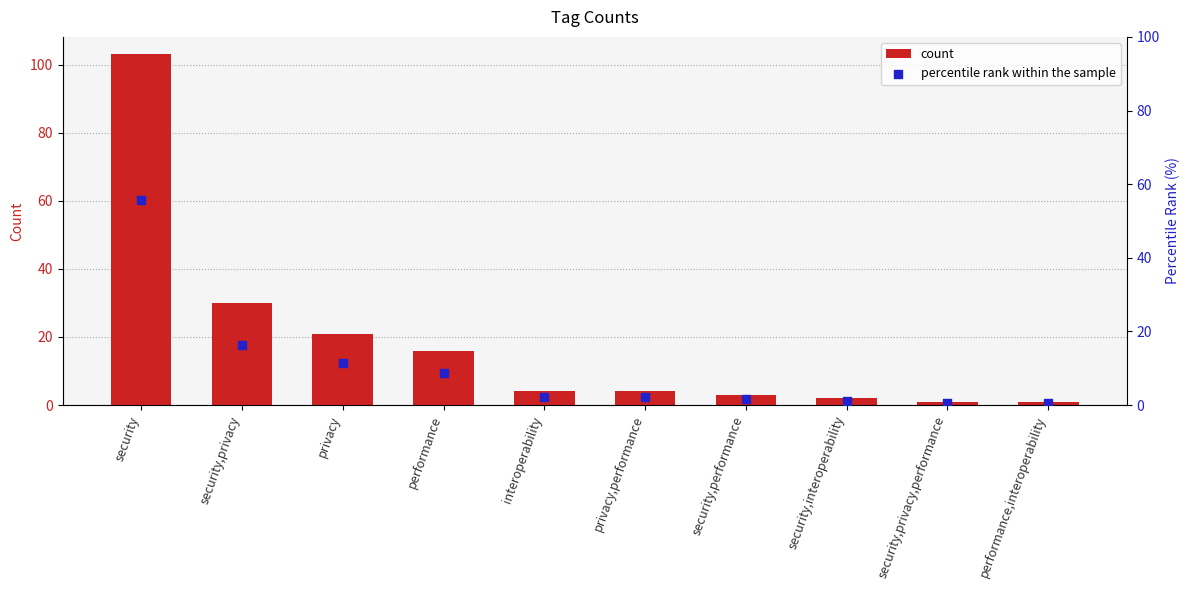

Which series contains the lowest Y value?

percentile rank within the sample